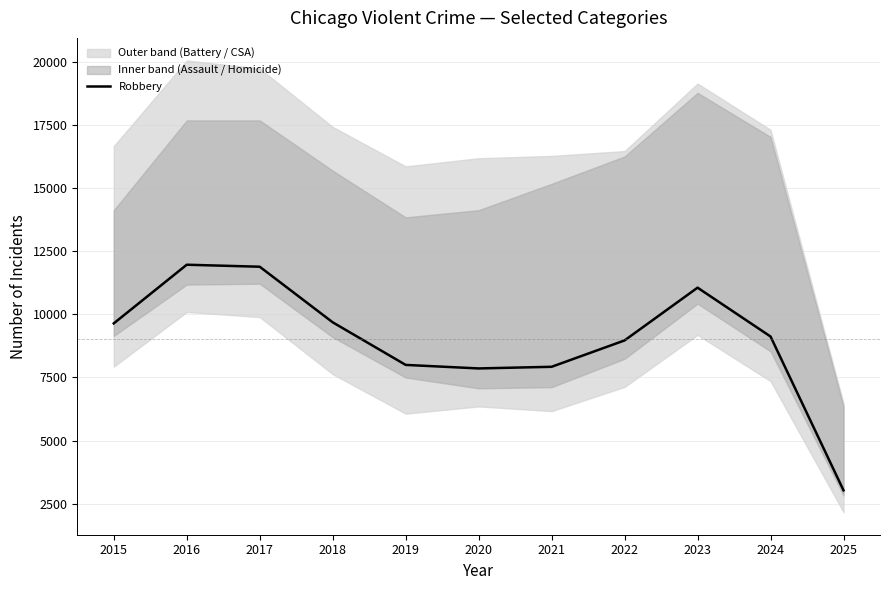

True or false: the data shows 11881 at 2017.

True